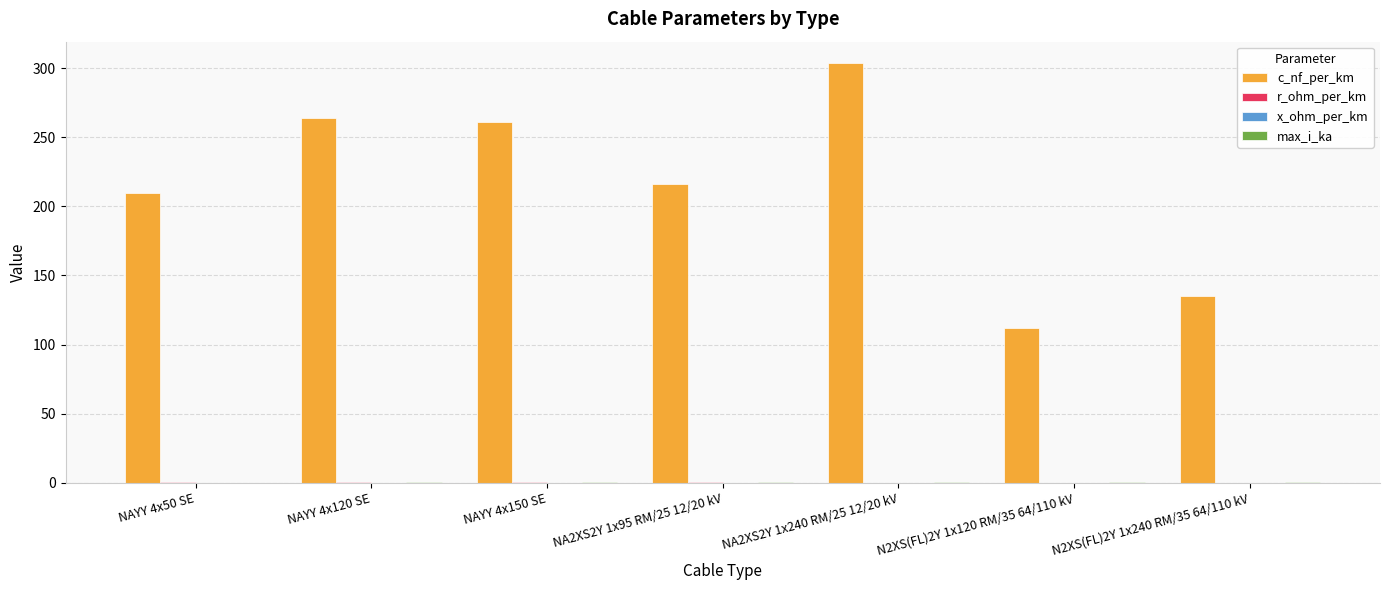

The value of c_nf_per_km at N2XS(FL)2Y 1x120 RM/35 64/110 kV is 156.0. True or false?

False